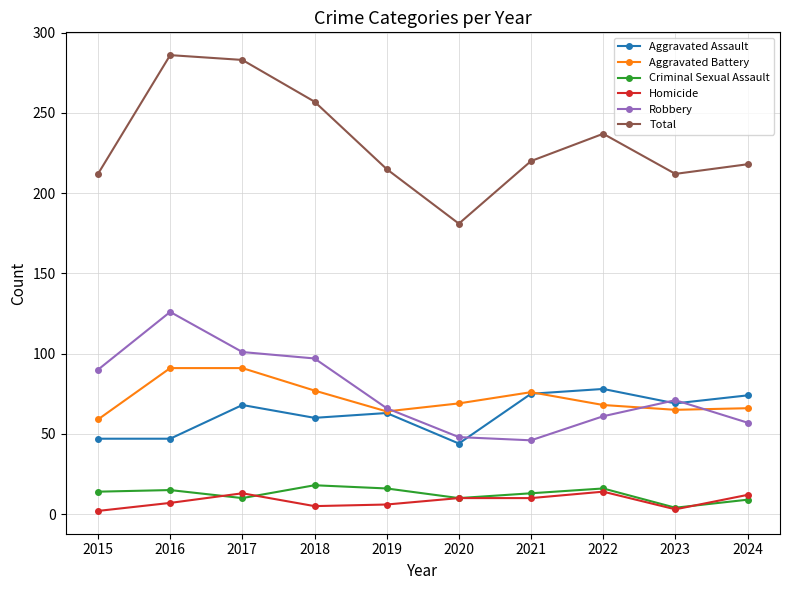

What is the difference between the Total values at 2017 and 2023?

71